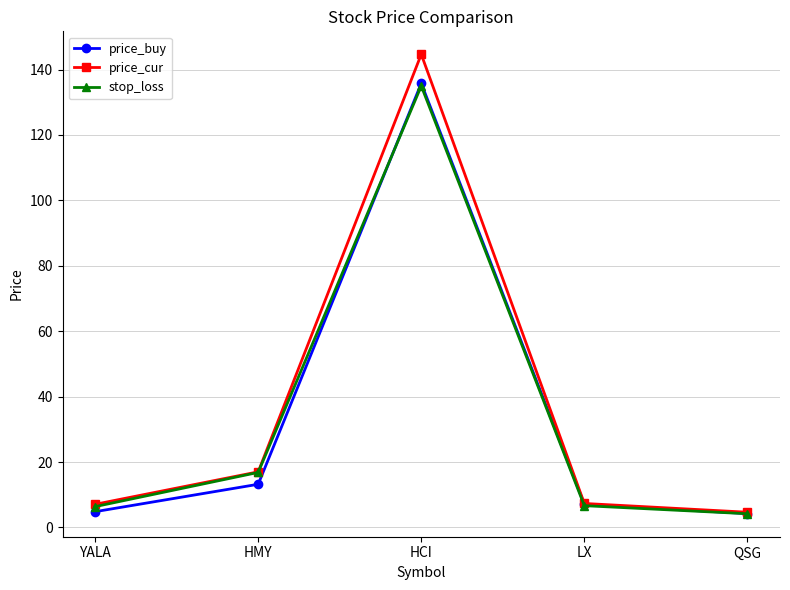

Where does the price_buy series first go above 7?

HMY